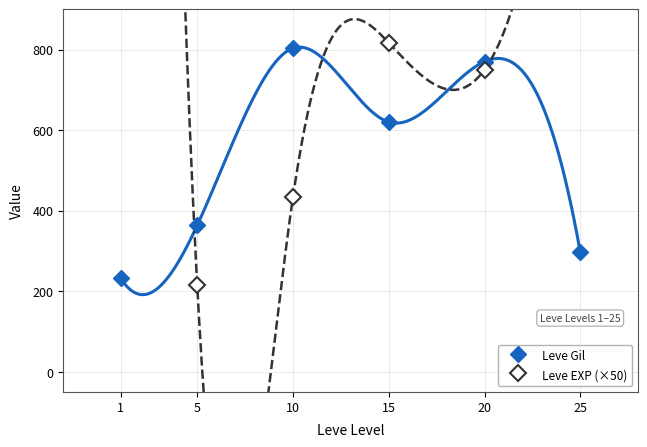

How many data points in Leve Gil are above 620?

2